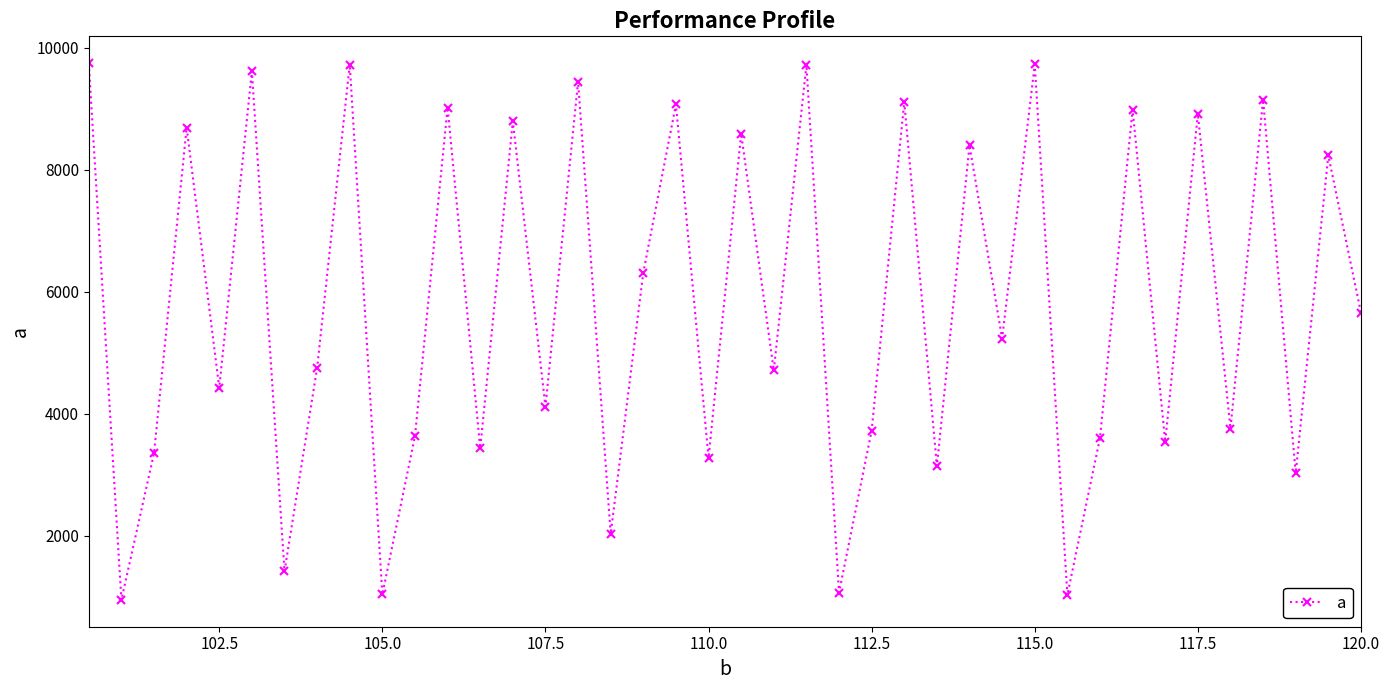

What is the maximum value shown in the chart?

9750.0